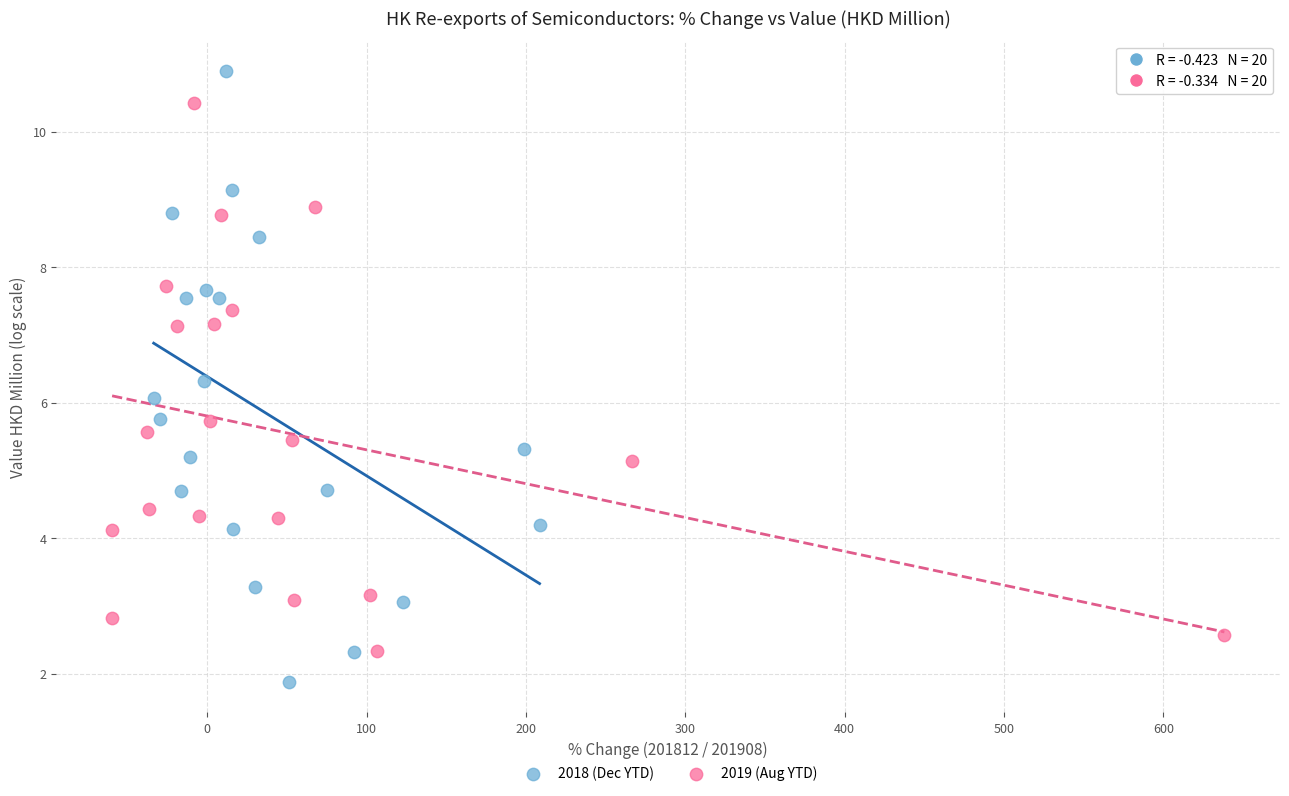

Which series contains the highest Y value?

2018 (Dec YTD)